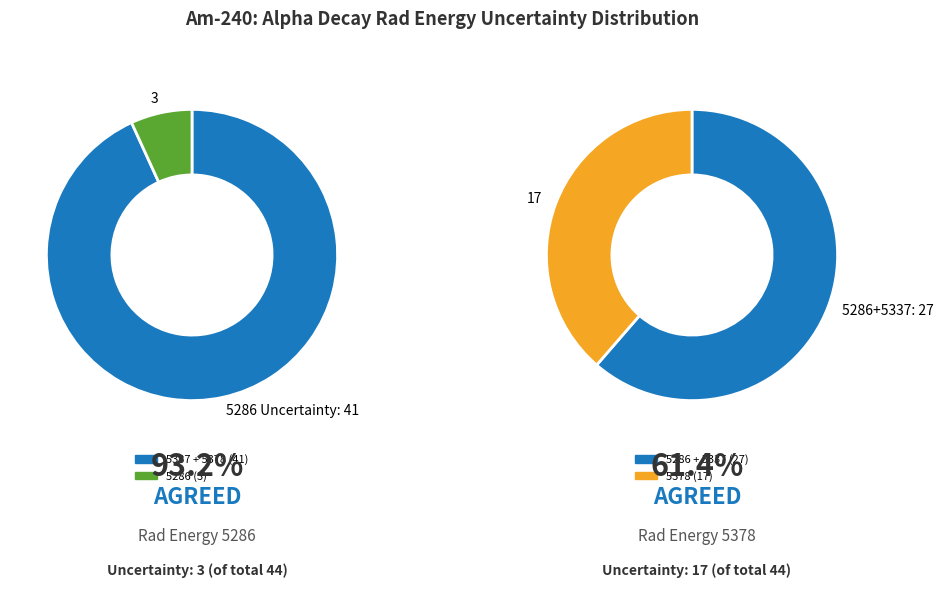

Rank the categories by value from highest to lowest.

5337, 5378, 5286